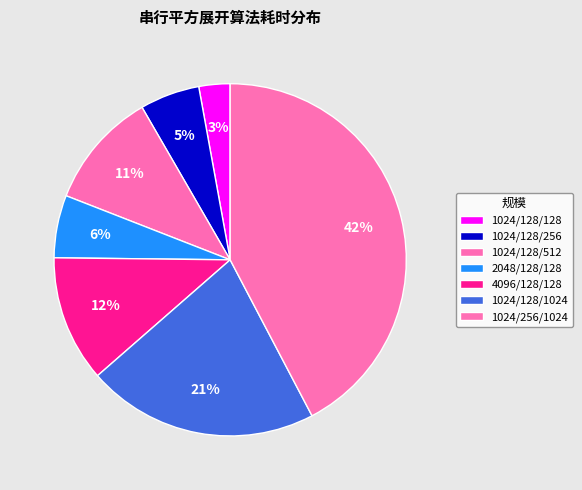

Between 1024/128/128 and 4096/128/128, which is larger?

4096/128/128